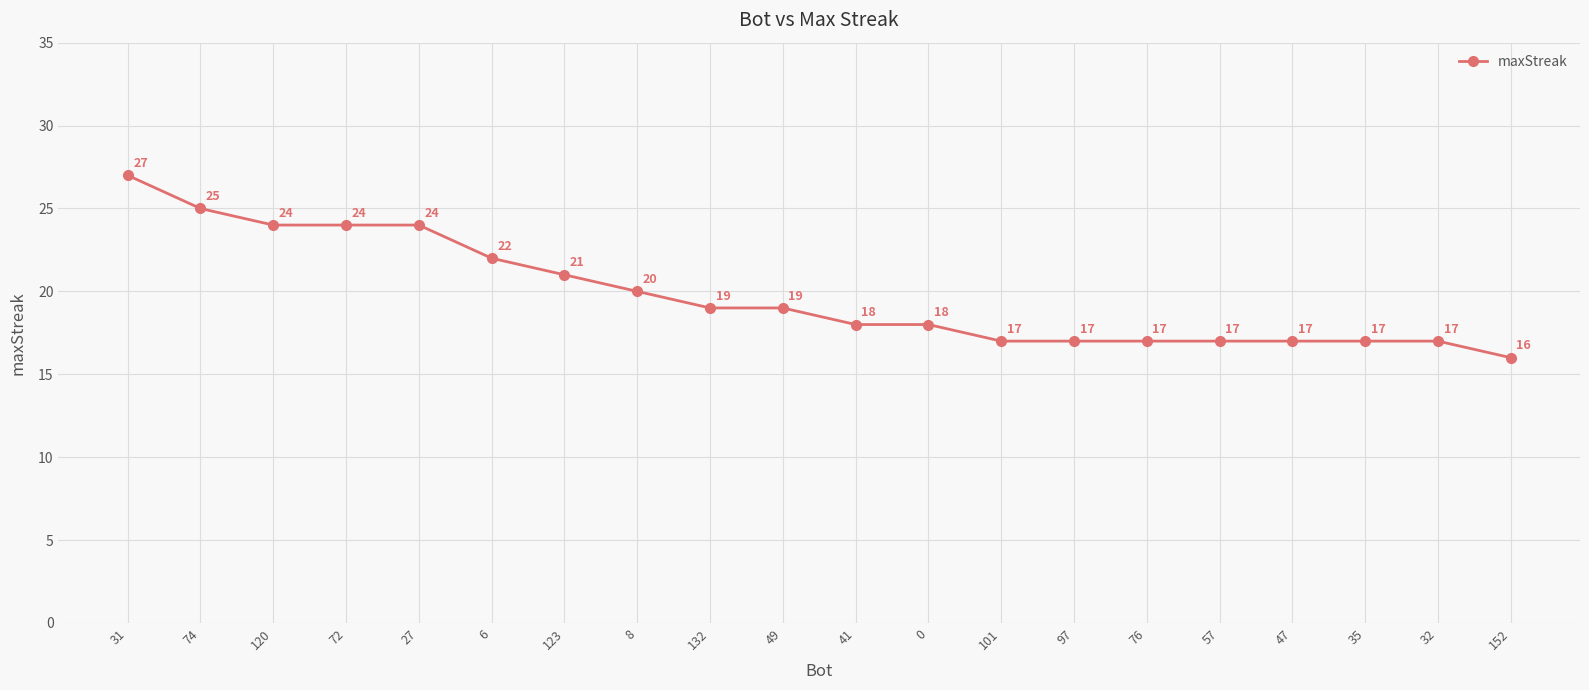

What is the value of the 4th point from the left?

24